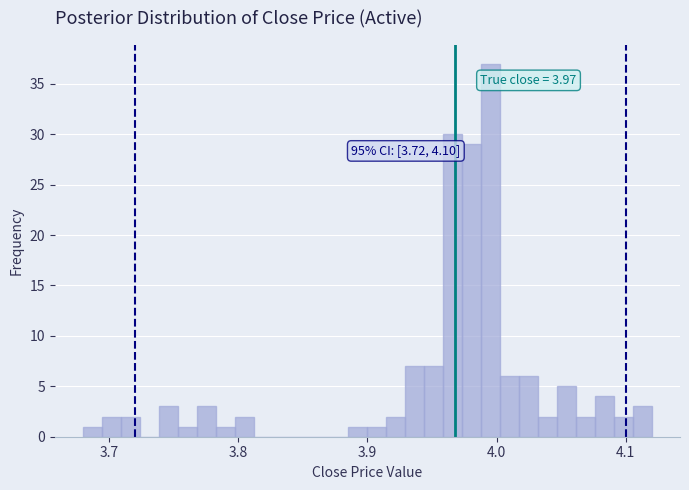

Around what value on the x-axis is the tallest bar? Give the approximate position of its centre, as read against the axis.

4.00